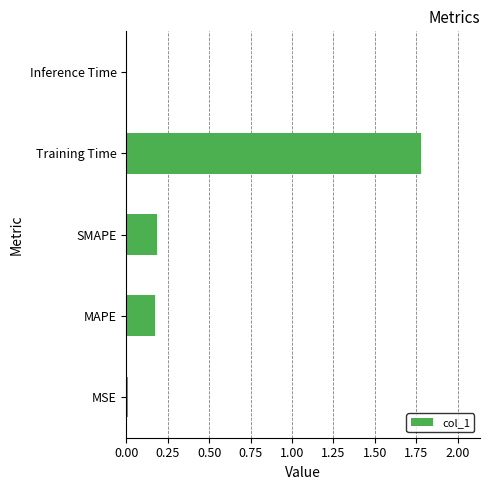

The value at Inference Time is 0.0. True or false?

True